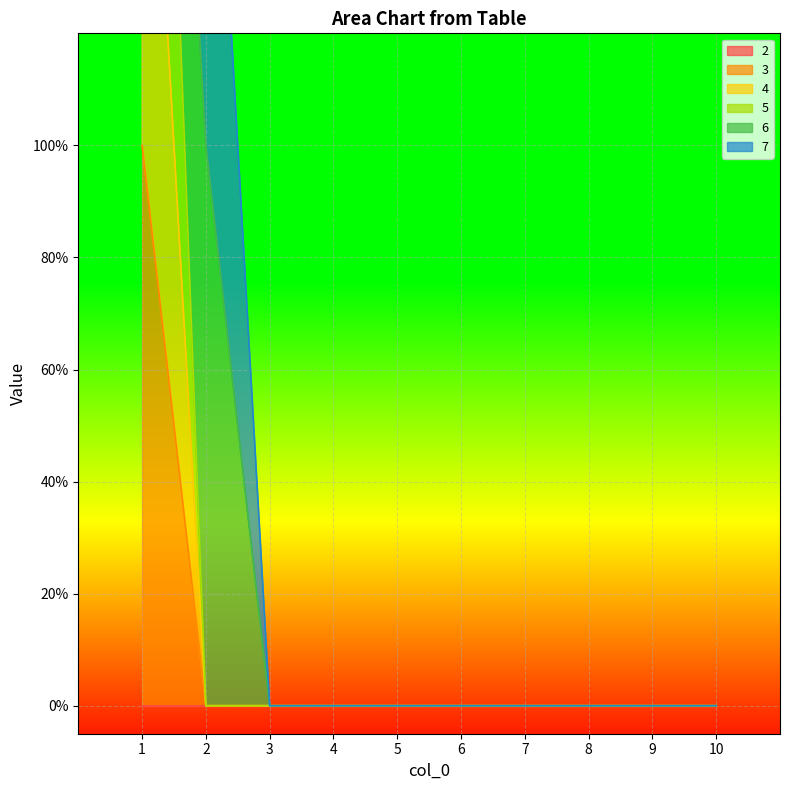

What is the sum of the 3 values at 7 and 1?

1